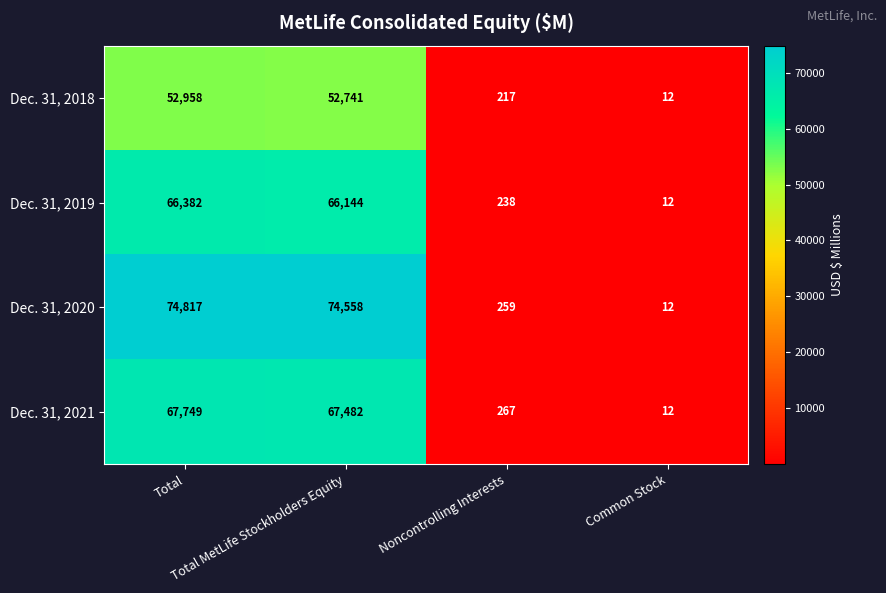

Which series changed the most between Total and Common Stock?

Dec. 31, 2020